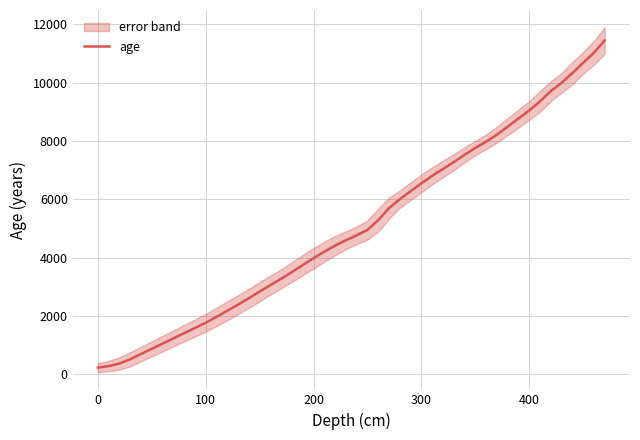

What is the highest value of the age series?

11446.5